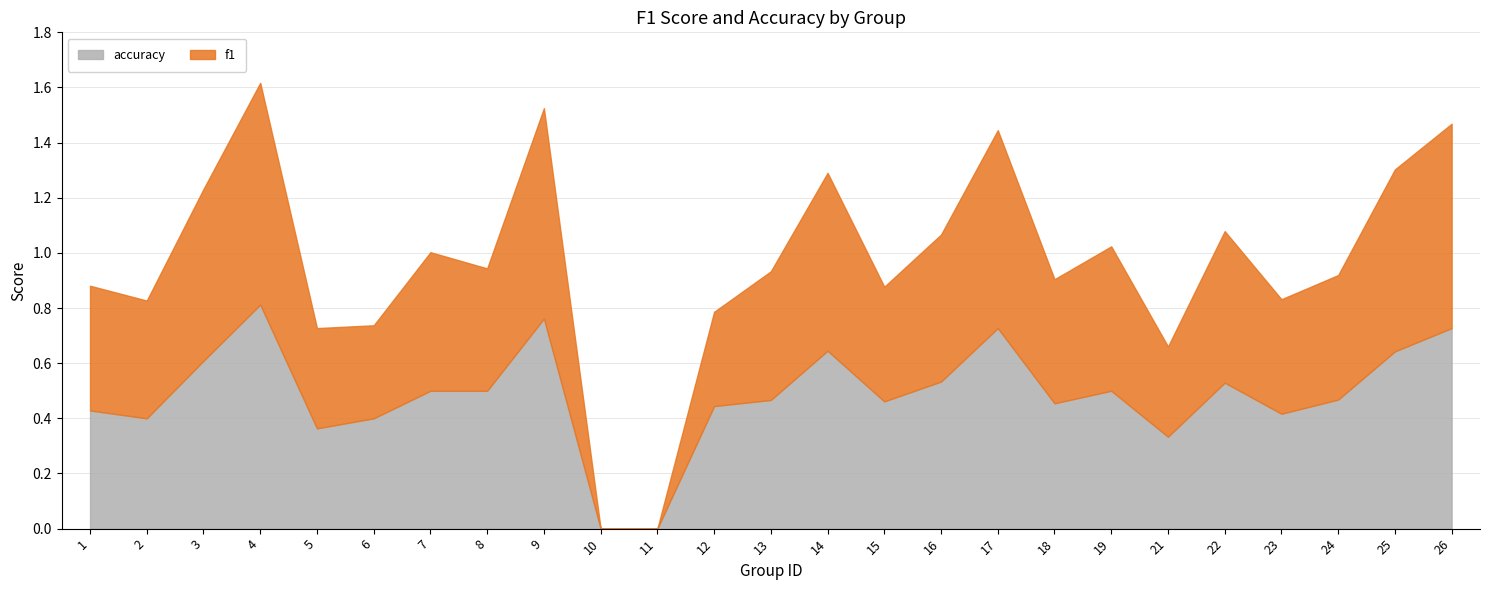

What is the sum of the accuracy values at 24 and 10?

0.5